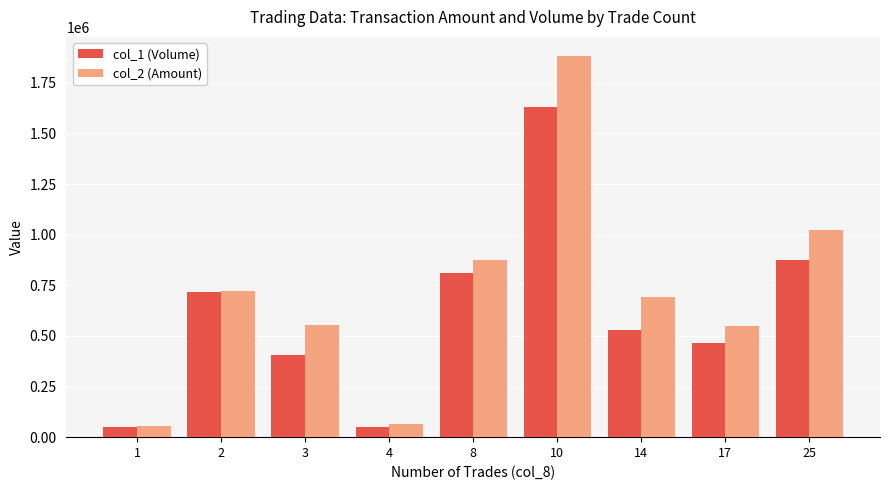

What is the value of the col_2 (Amount) bar at the 6th from the left?

1883620